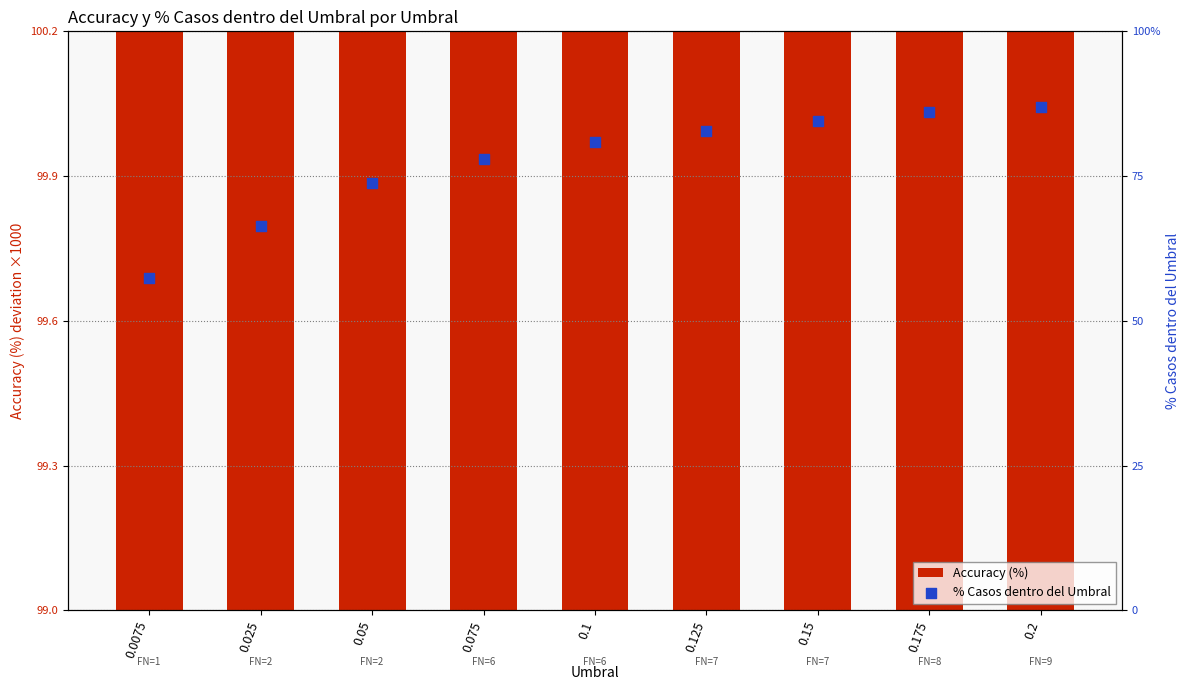

Which series reaches the minimum Y coordinate?

% Casos dentro del Umbral